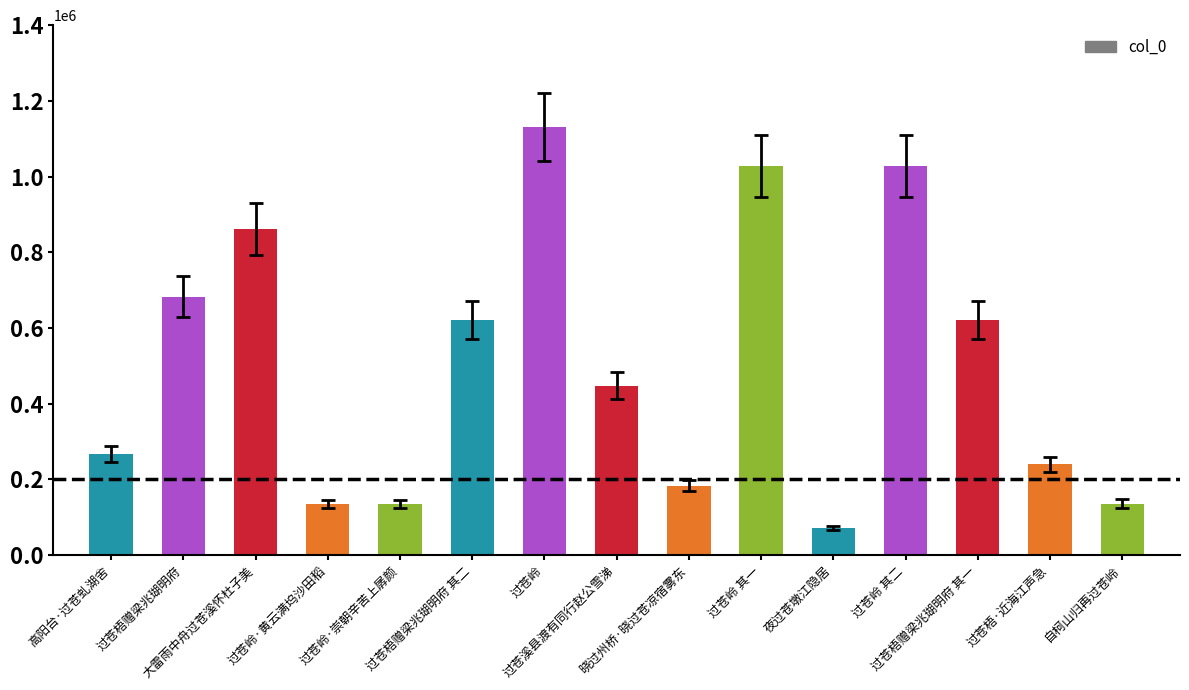

What is the sum of all values?

7586115